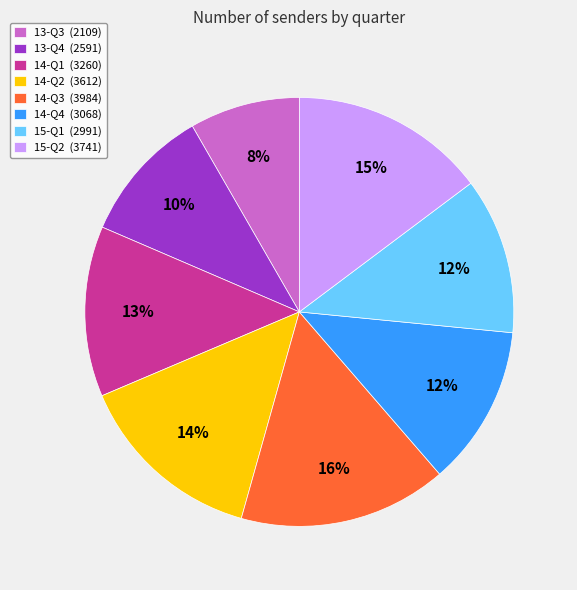

Is it true that 13-Q4 is 10% of the pie?

True